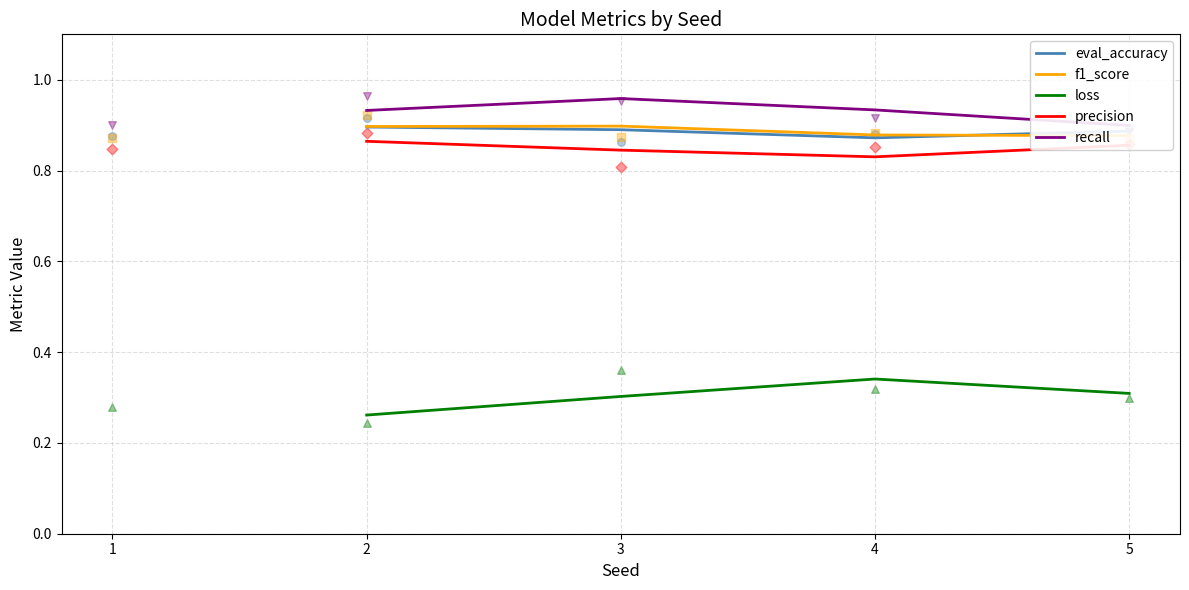

Which series reaches the minimum Y coordinate?

loss